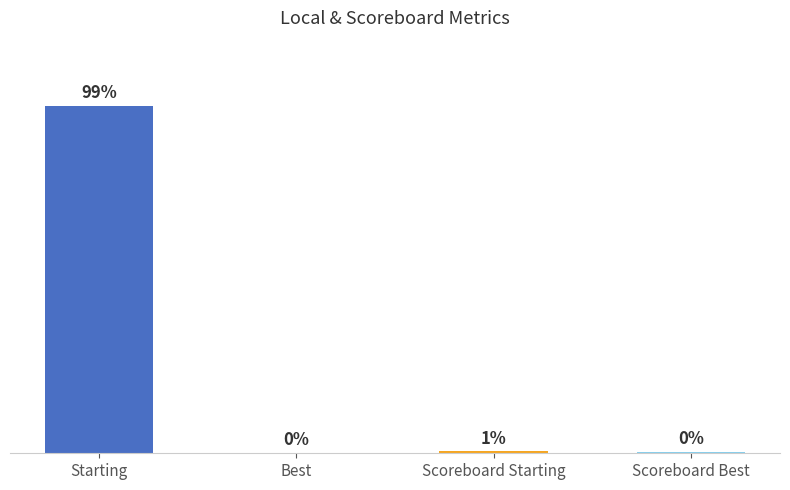

List the labels in order of value, largest first.

Starting, Scoreboard Starting, Scoreboard Best, Best